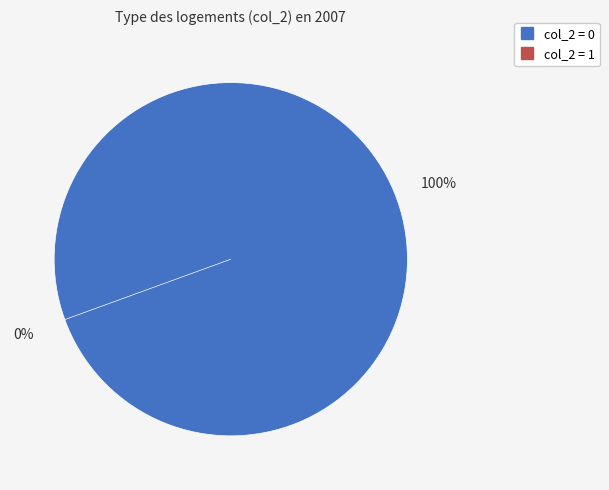

How many slices are in this pie chart?

2